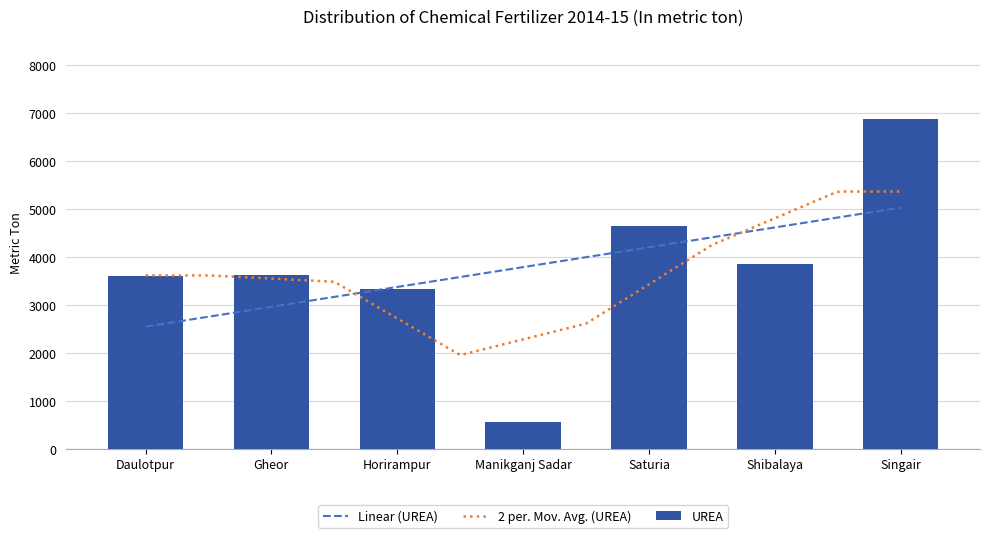

The value of UREA at Horirampur is 3340. True or false?

True